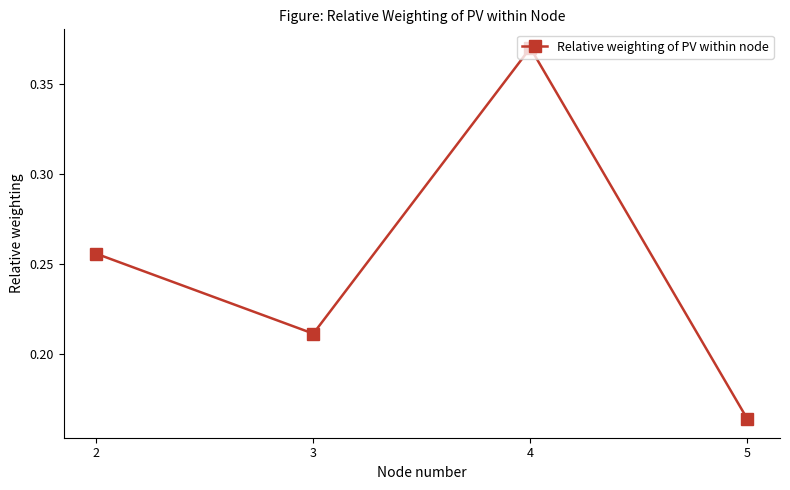

Rank the categories by value from lowest to highest.

5, 3, 2, 4